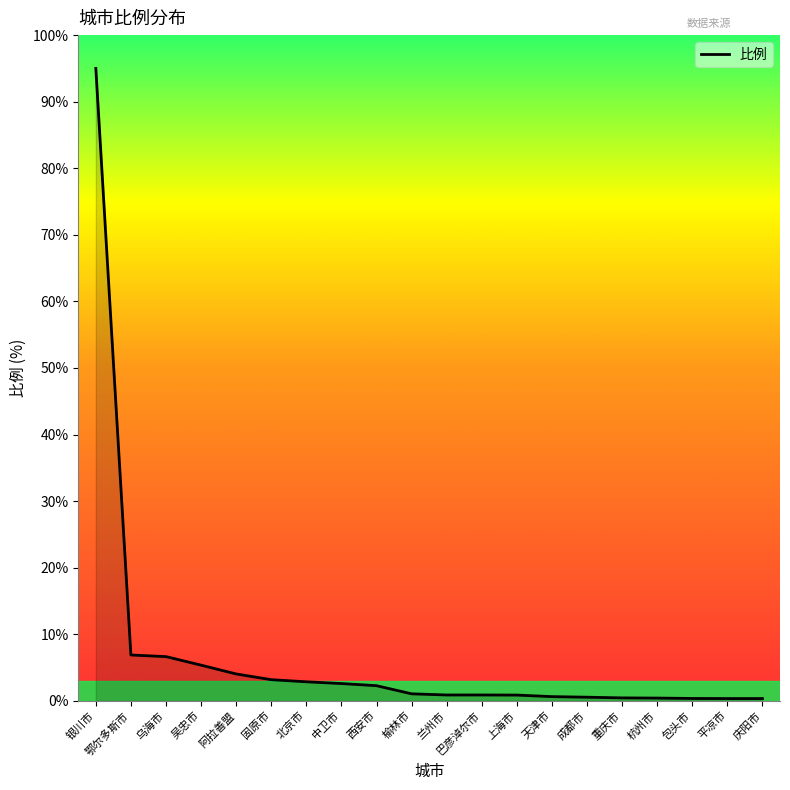

The value at 固原市 is 3.2. True or false?

True